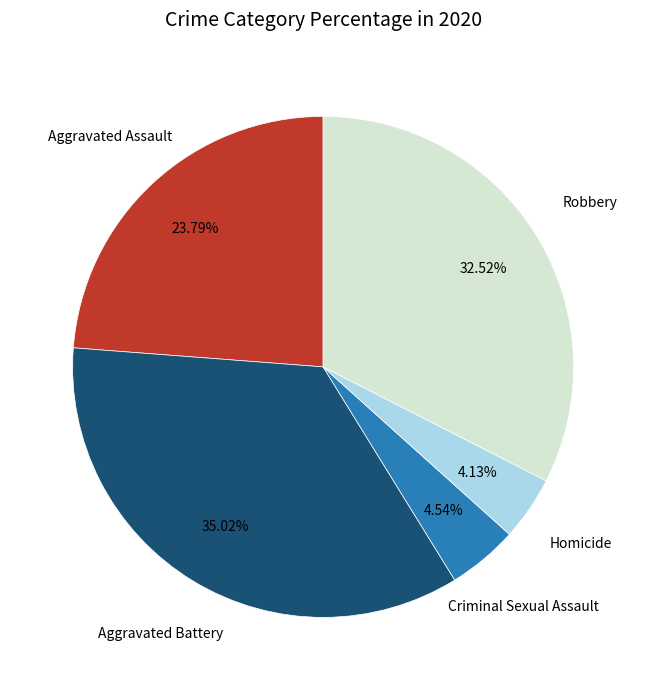

To the nearest percent, what is the average slice percentage?

20%